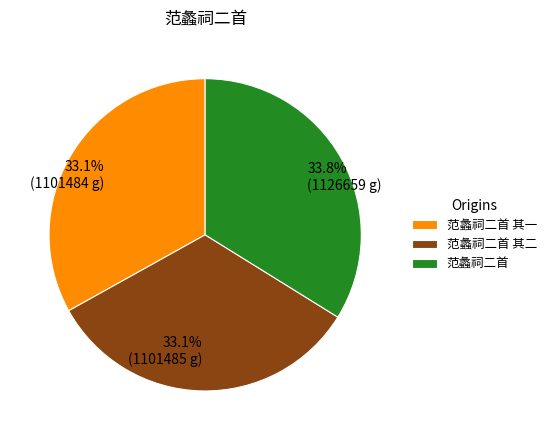

Does 范蠡祠二首 其二 account for over 50% of the chart?

No